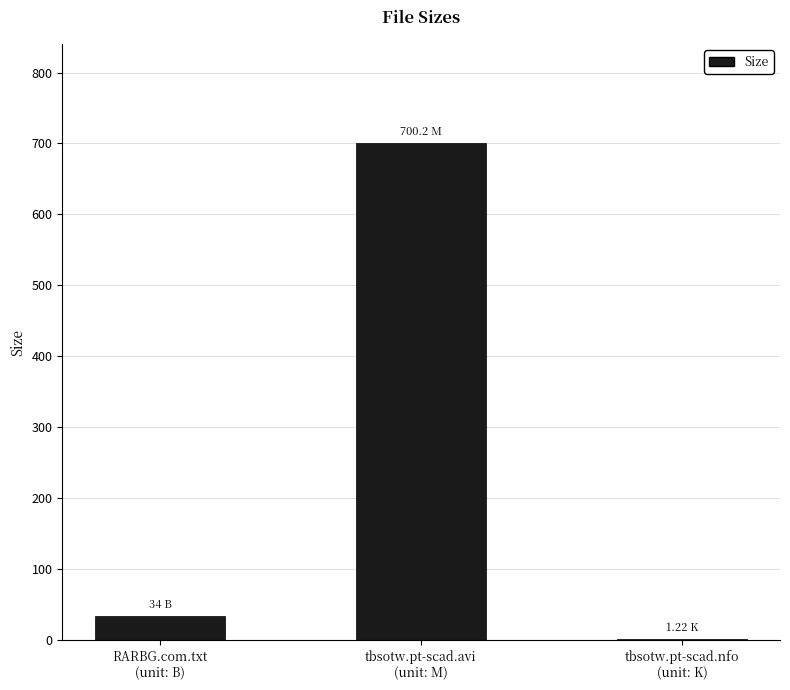

Between RARBG.com.txt
(unit: B) and tbsotw.pt-scad.nfo
(unit: K), which is larger?

RARBG.com.txt
(unit: B)